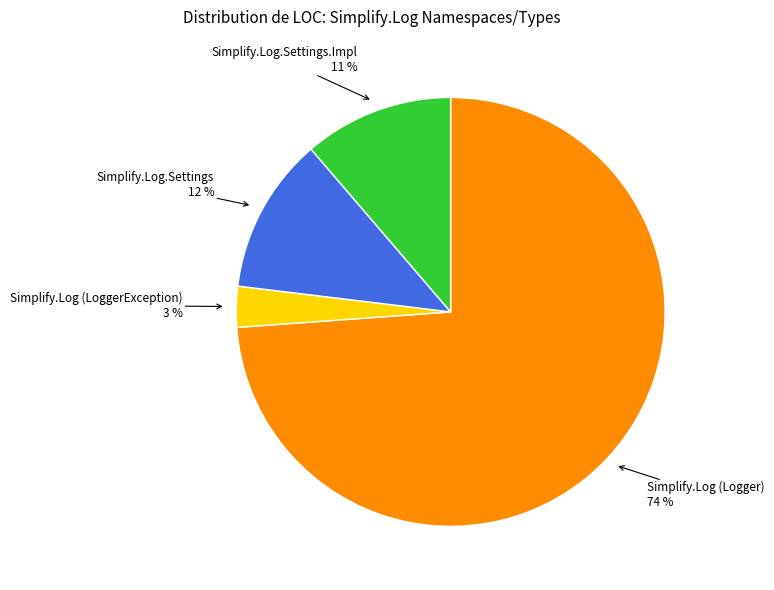

Is there a majority slice in this chart?

Yes